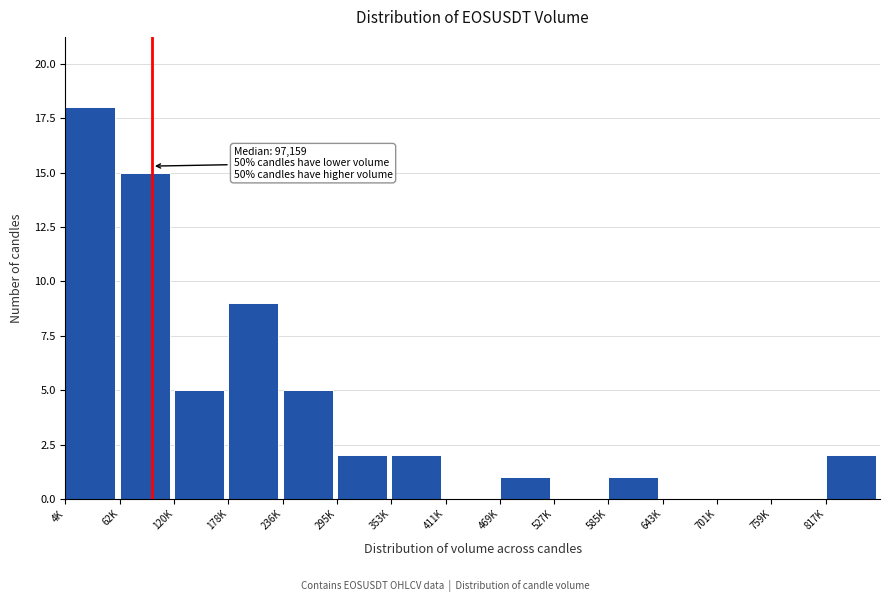

Reading left to right, transcribe all the data shown in this chart.

4K=18	62K=15	120K=5	178K=9	236K=5	295K=2	353K=2	411K=0	469K=1	527K=0	585K=1	643K=0	701K=0	759K=0	817K=2